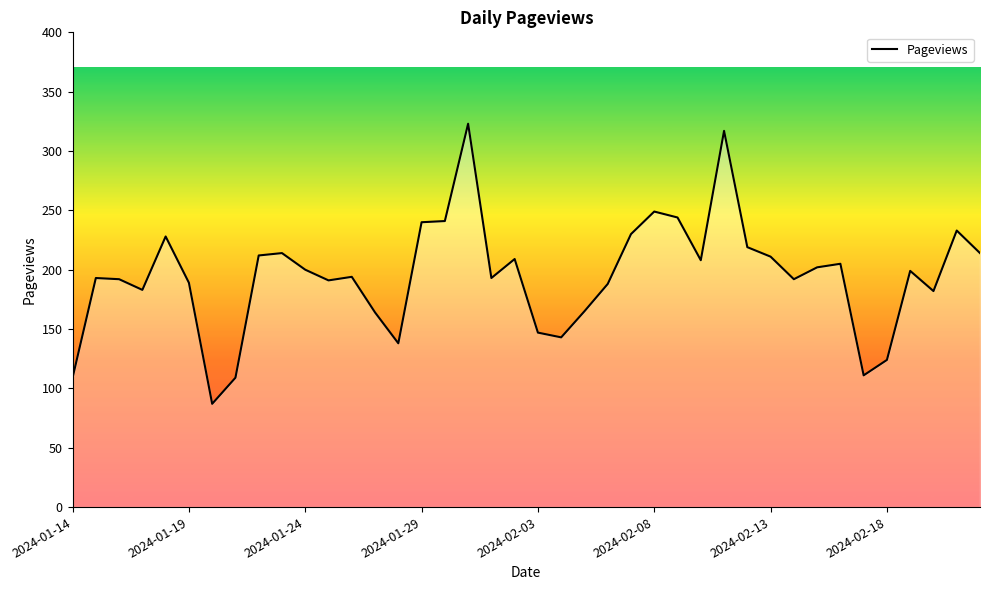

What is the maximum value shown in the chart?

323